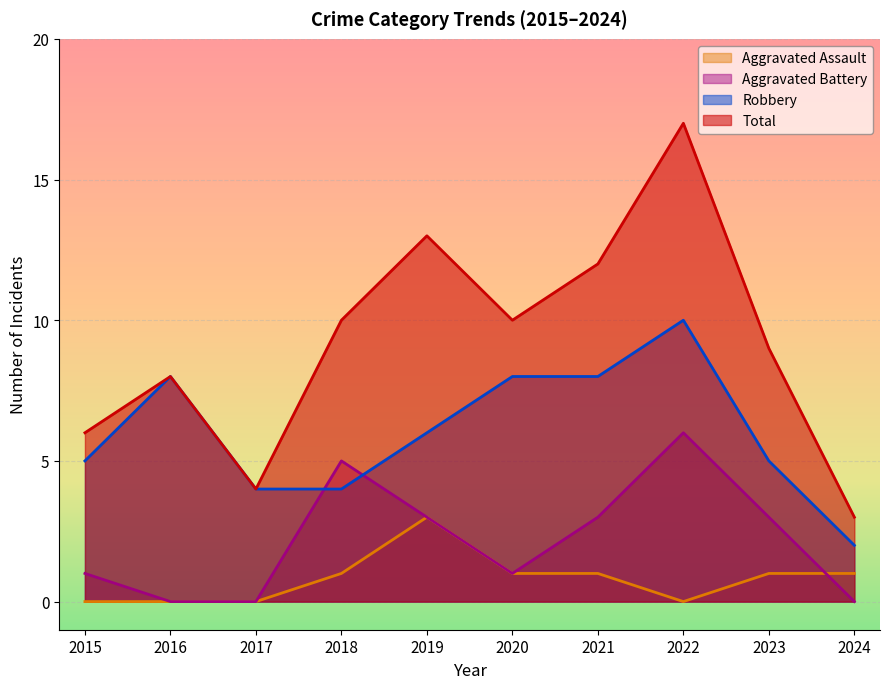

Does the chart display data point markers on the line(s)?

No